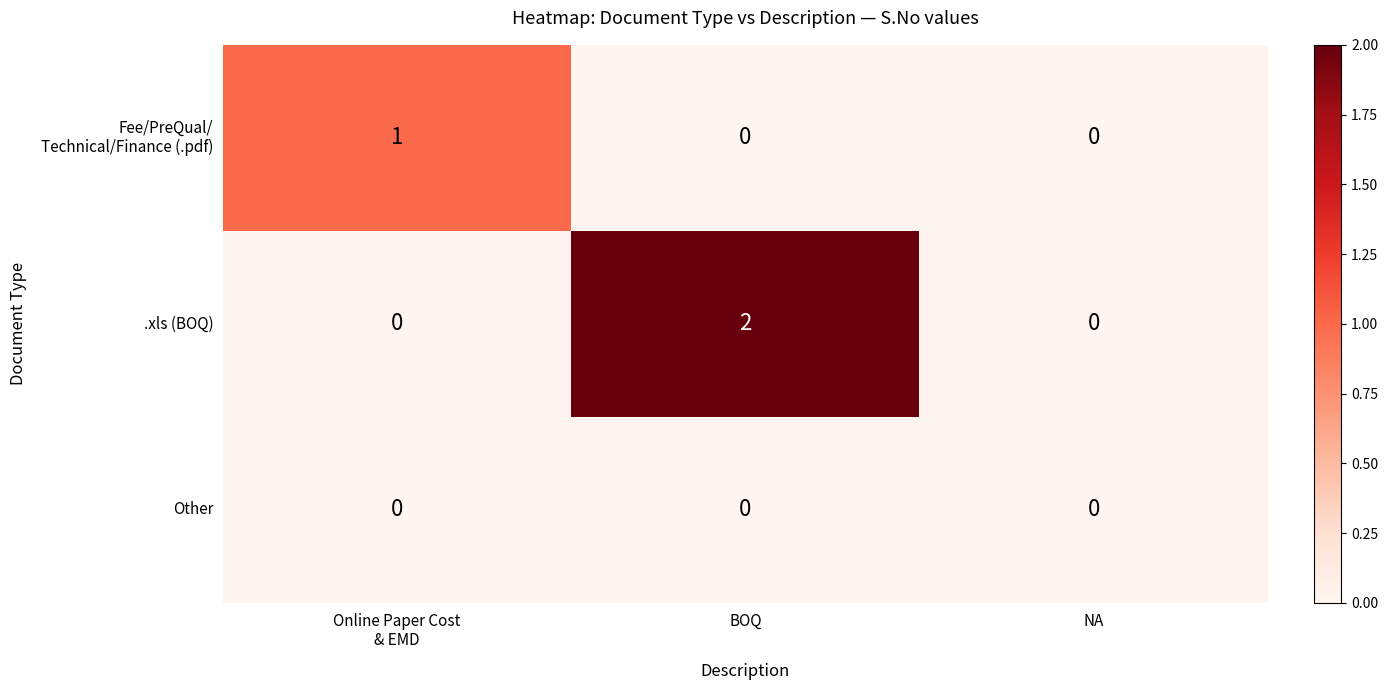

Which series has the widest spread of values?

.xls (BOQ)